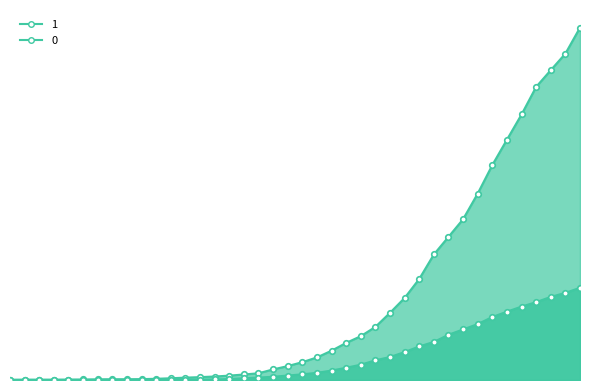

Which series has the largest range (max minus min)?

1